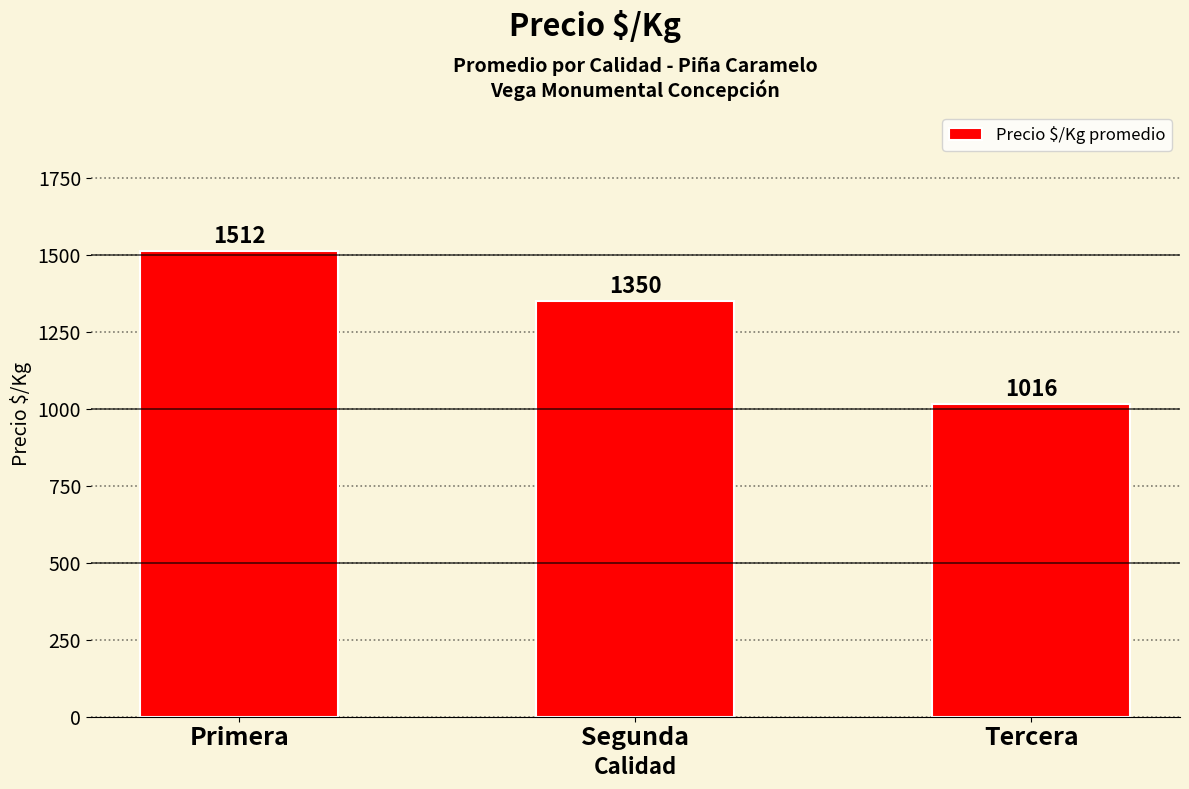

What is the value of the 1st bar from the left?

1512